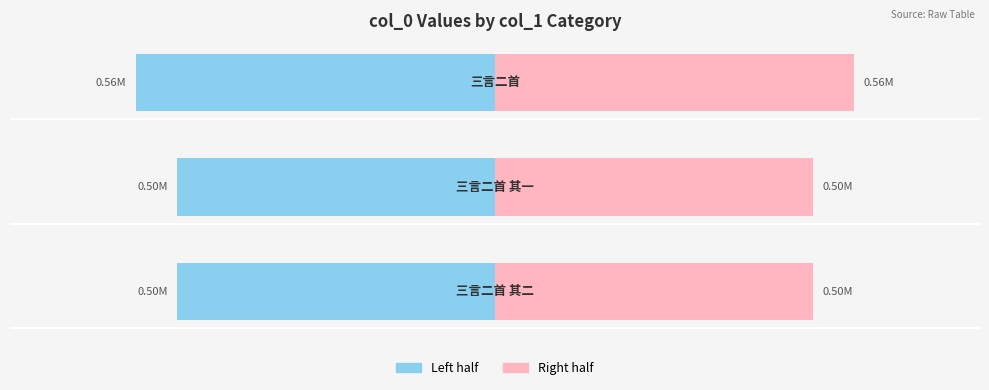

Which series has the largest range (max minus min)?

Left (col_0/2)